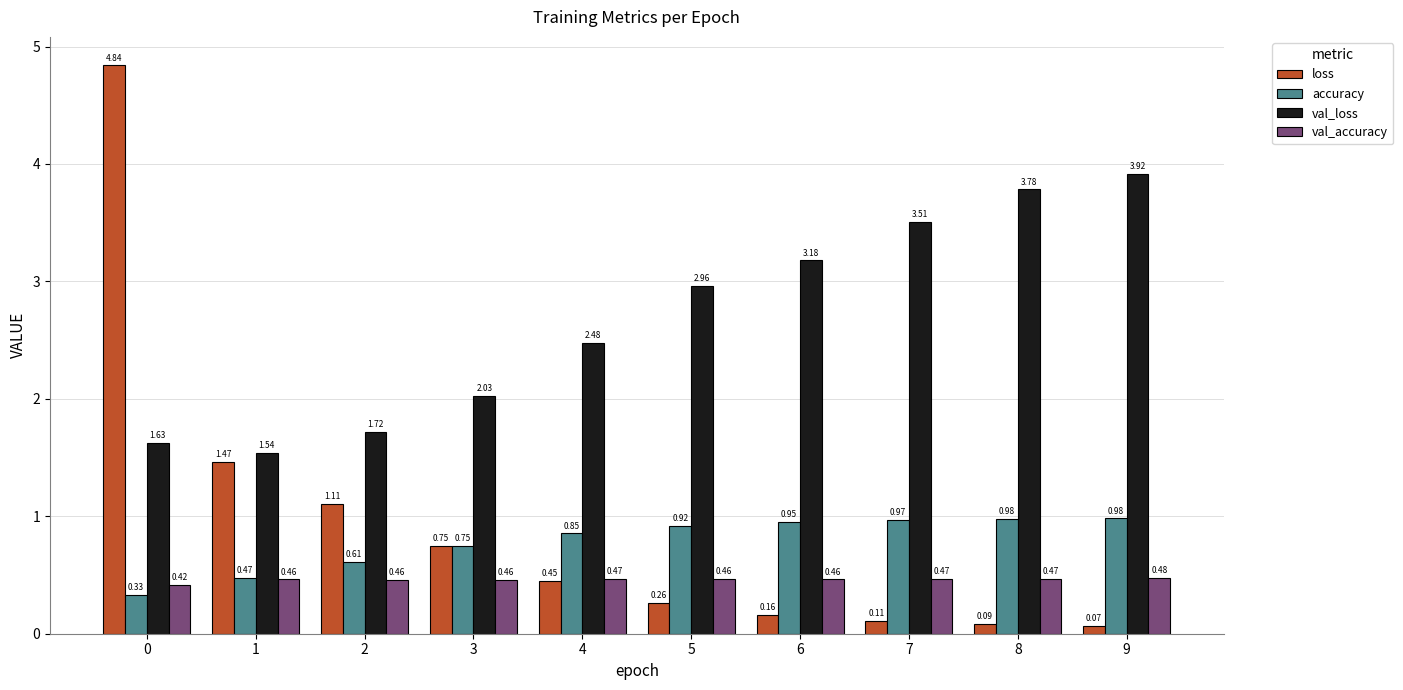

What is the sum of the loss values at 0 and 7?

5.0